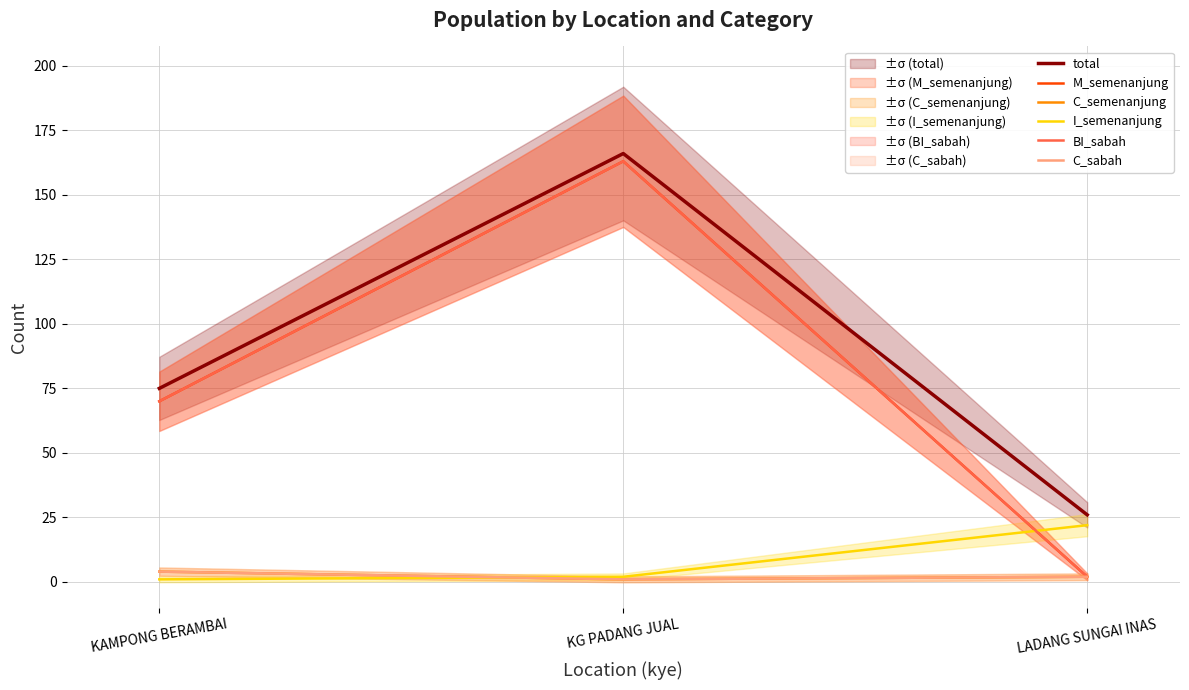

How many values in the total series are below 75?

1